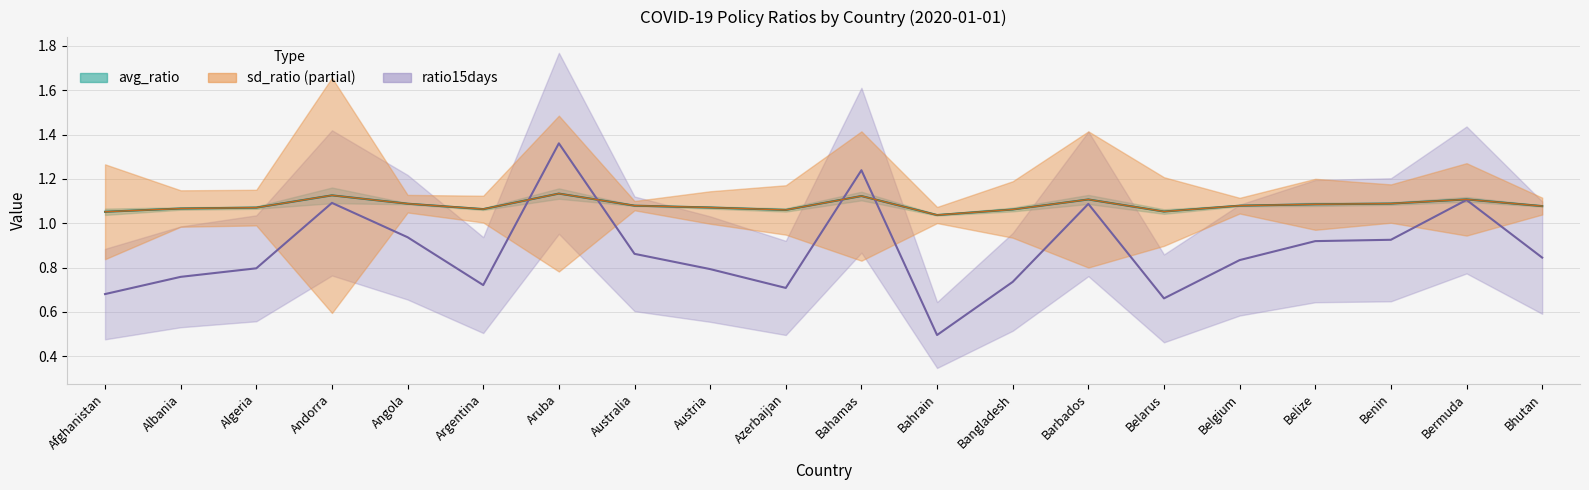

How many times do avg_ratio and ratio15days cross each other?

4